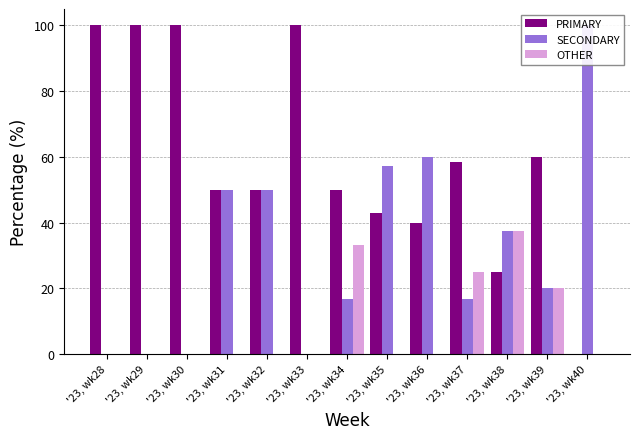

At which label does SECONDARY reach its peak?

'23, wk40